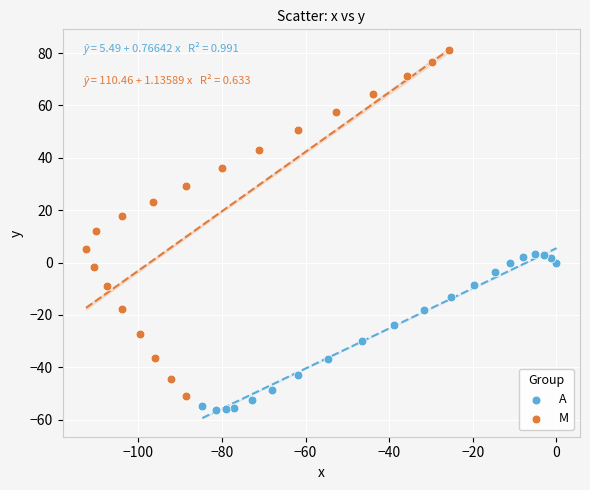

Which series contains the highest Y value?

M